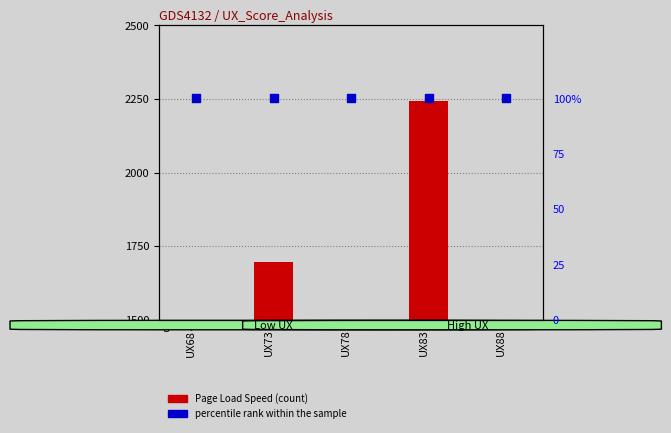

Which series has the widest spread of Y values?

Page Load Speed (s)